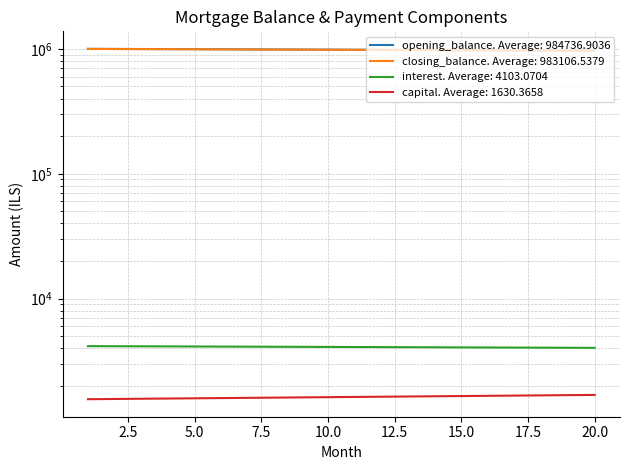

Which category has the highest value in the interest series?

1